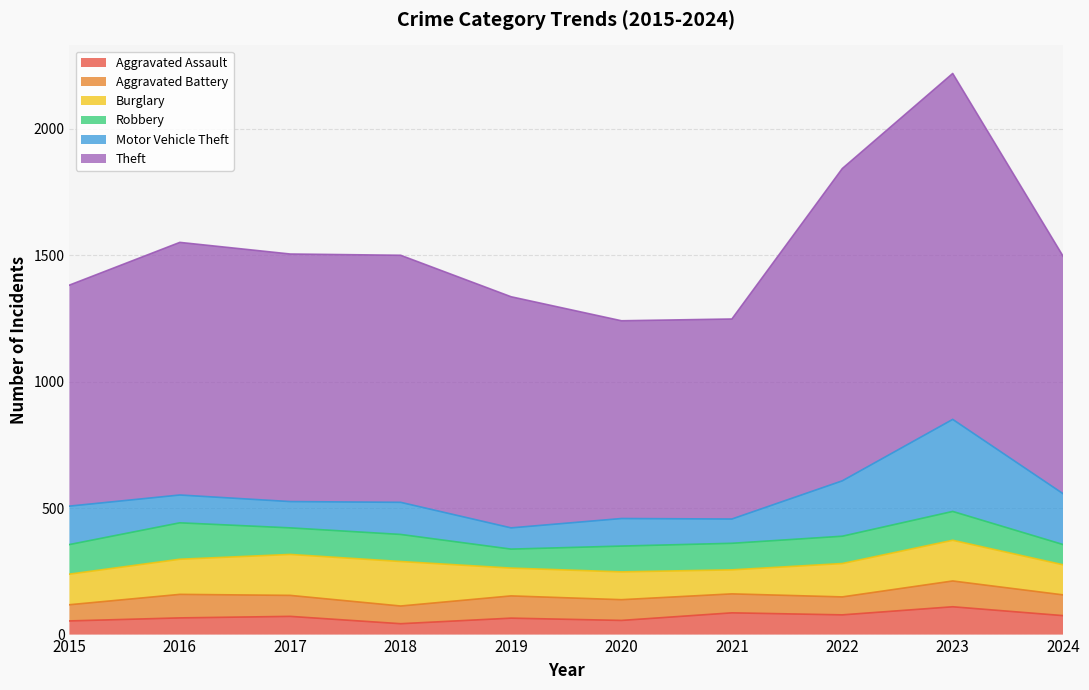

True or false: Theft and Aggravated Assault intersect in this chart.

False